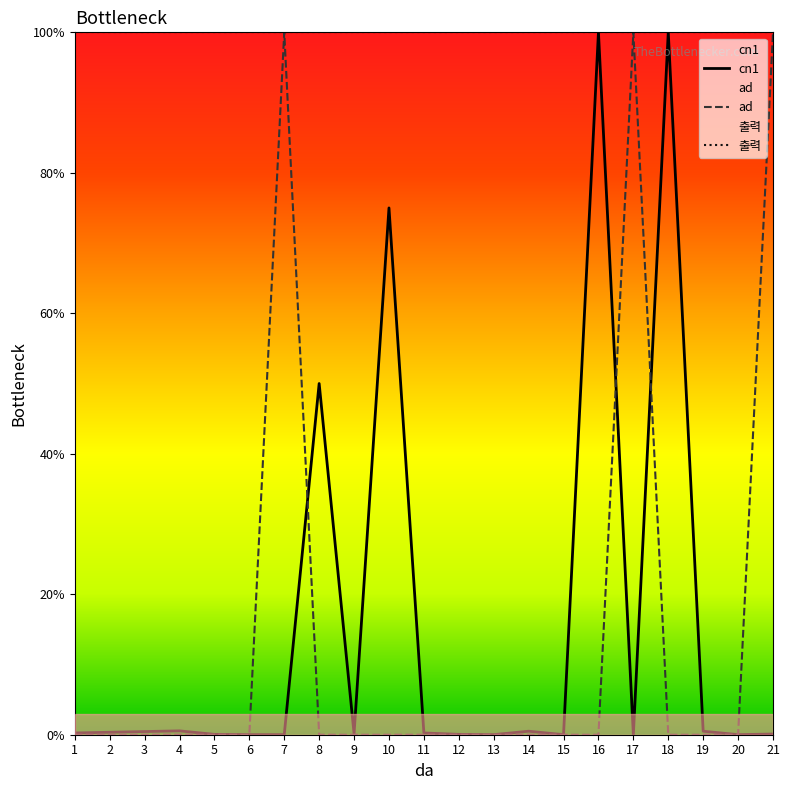

Where is the first local maximum for ad?

7